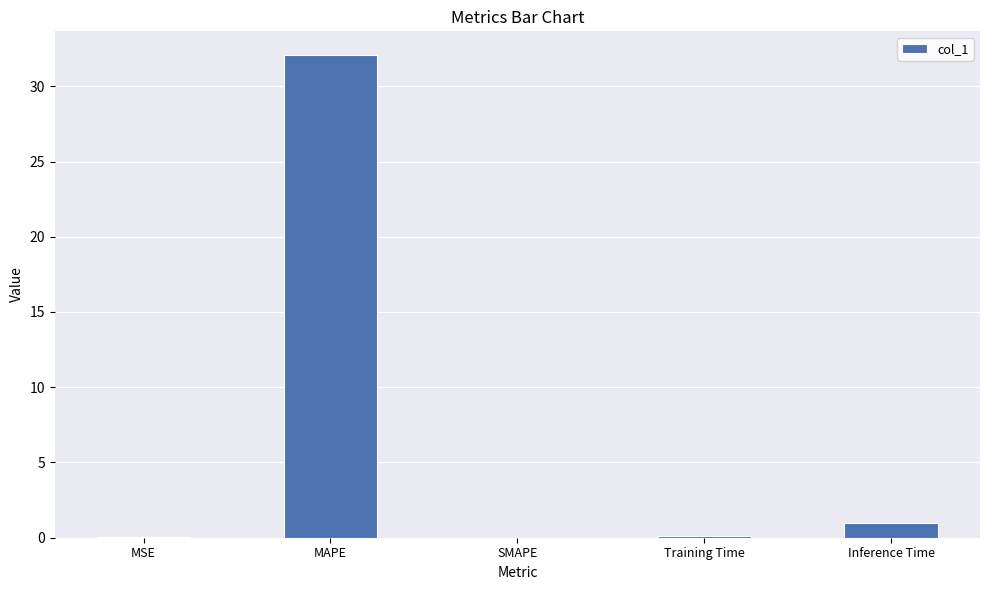

The chart shows a value of 32.0 at MAPE. True or false?

True